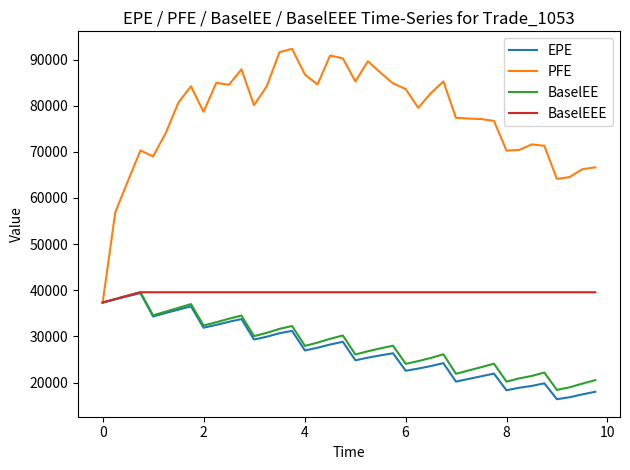

Which series has the widest spread of values?

PFE